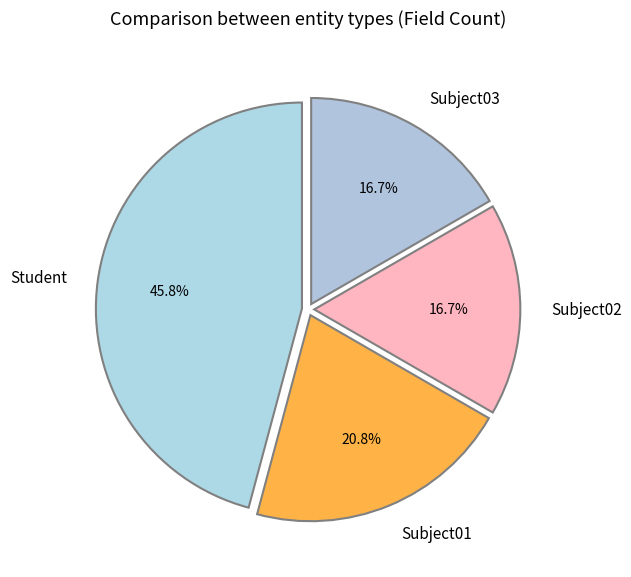

How many segments does this pie chart have?

4